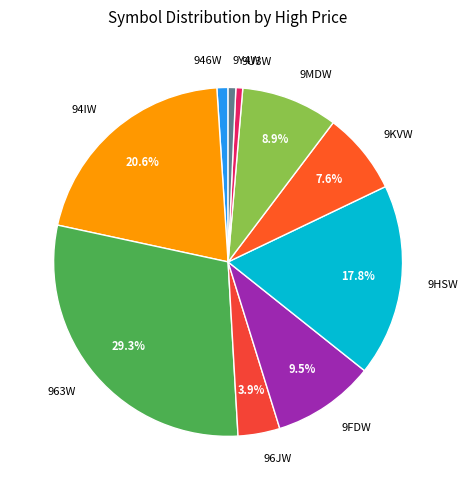

To the nearest percent, what is the average slice percentage?

10%